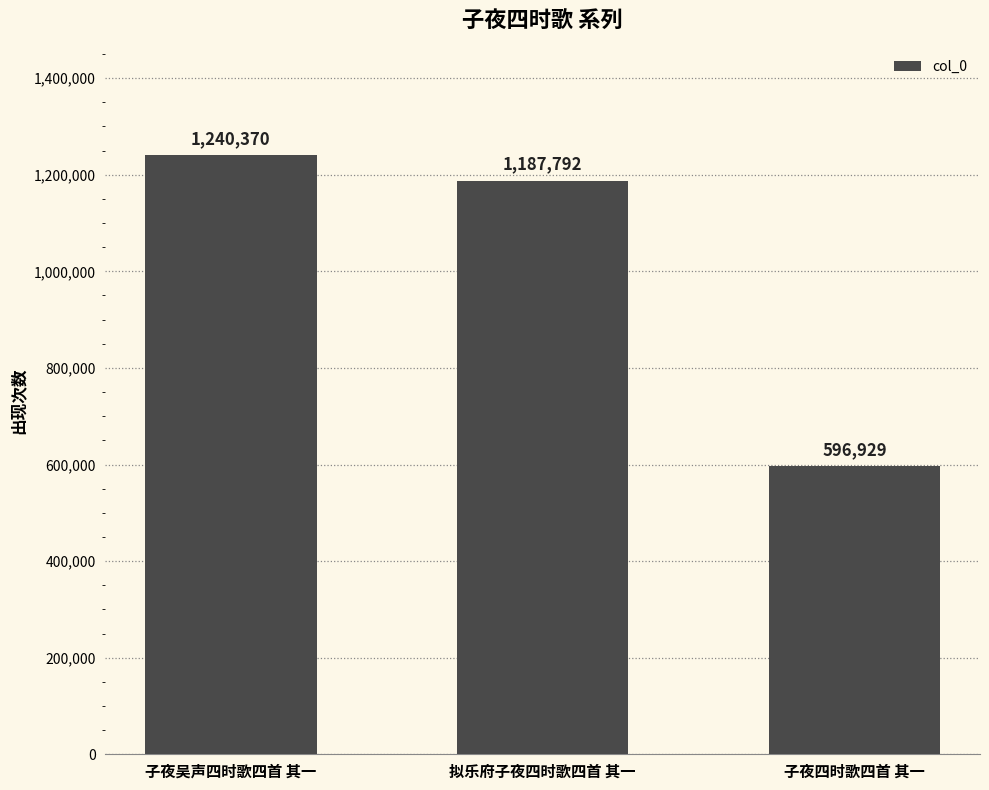

How many data points are less than 1187792?

1